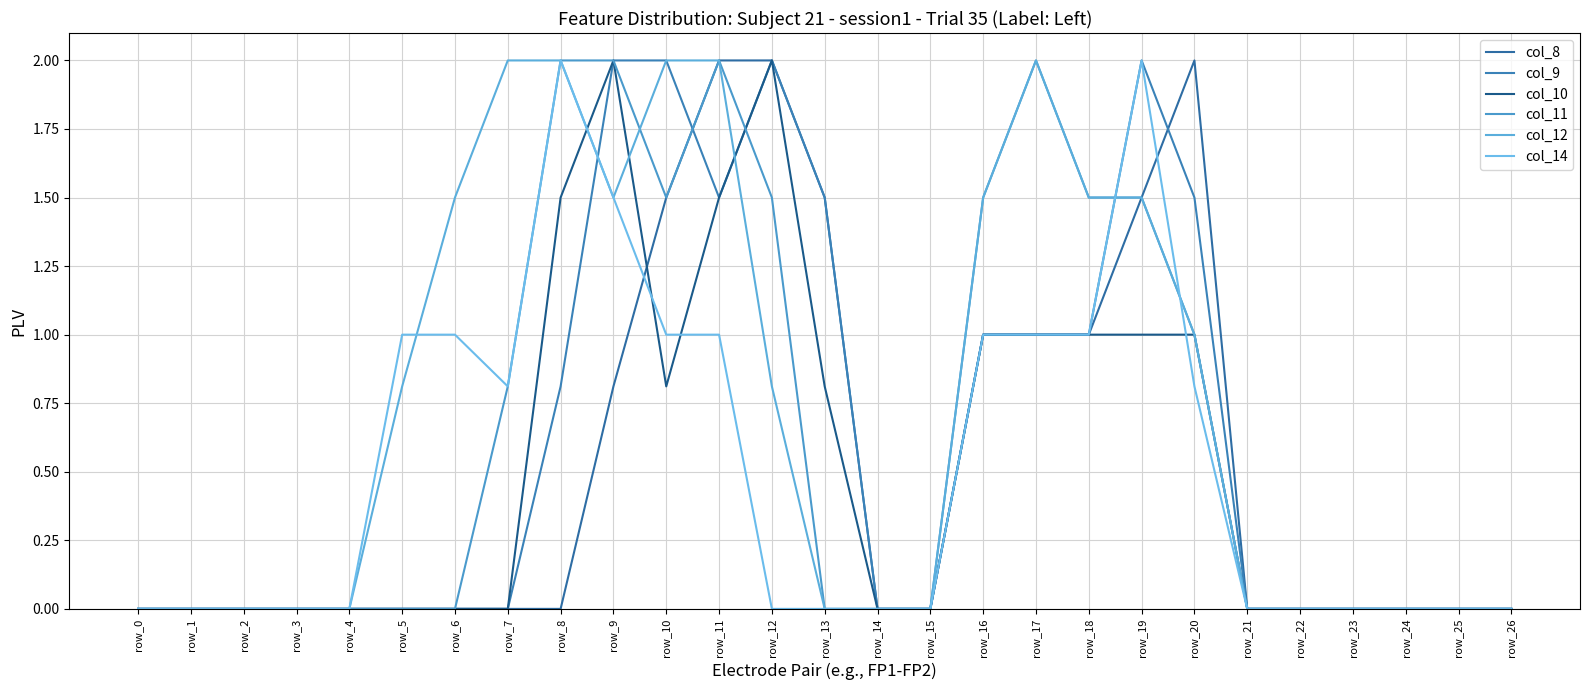

Does the chart have visible grid lines?

Yes